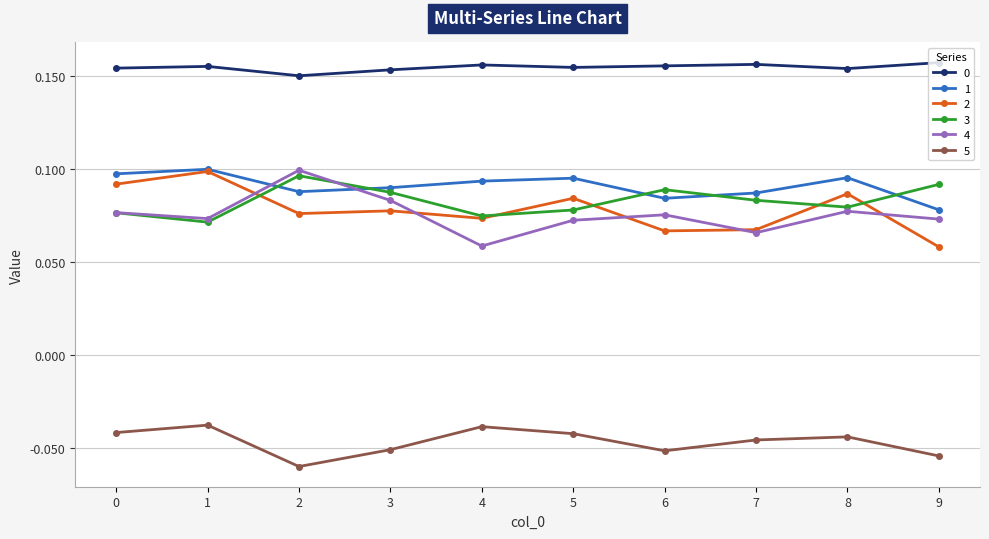

At which category does 3 reach its first local valley?

1